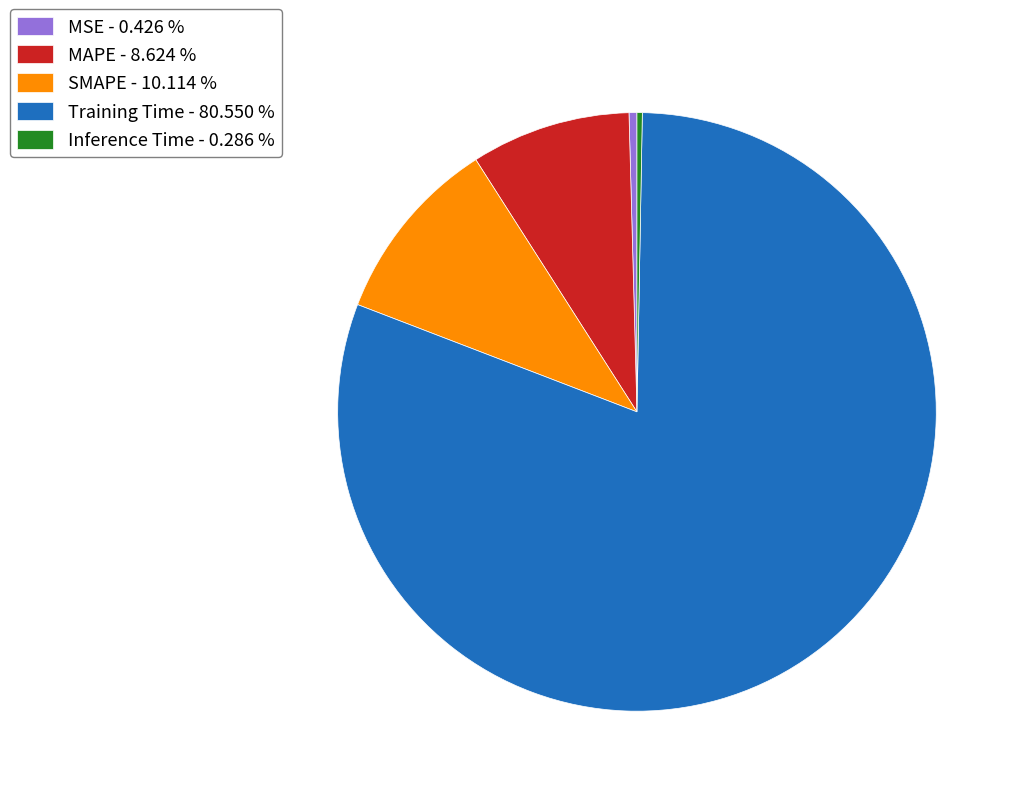

Which slice represents more than half of the pie?

Training Time